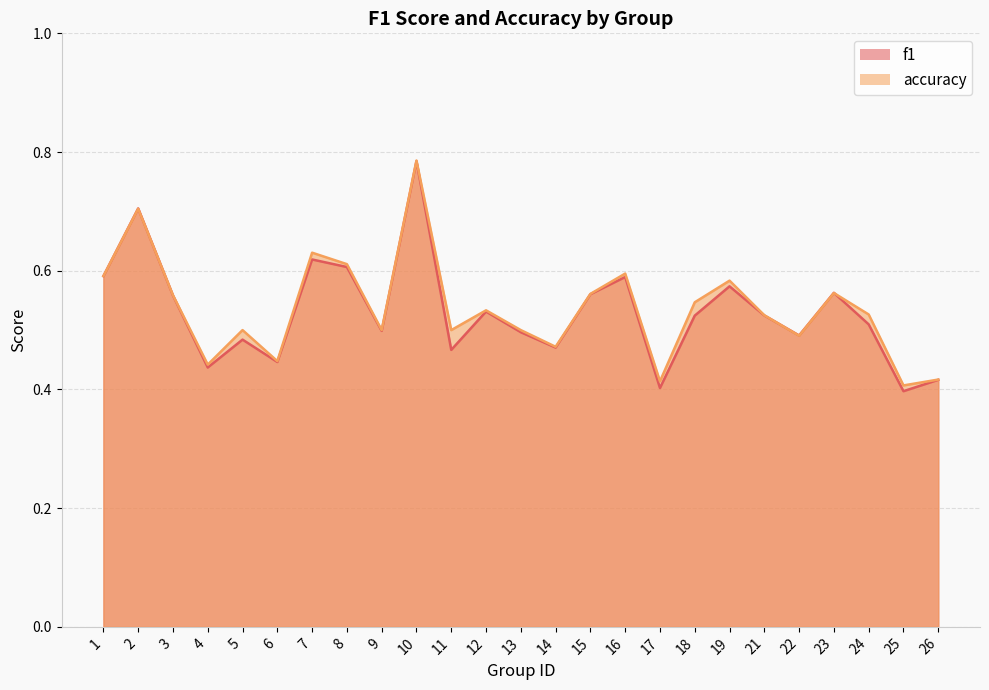

Which series has the largest total across all categories?

accuracy